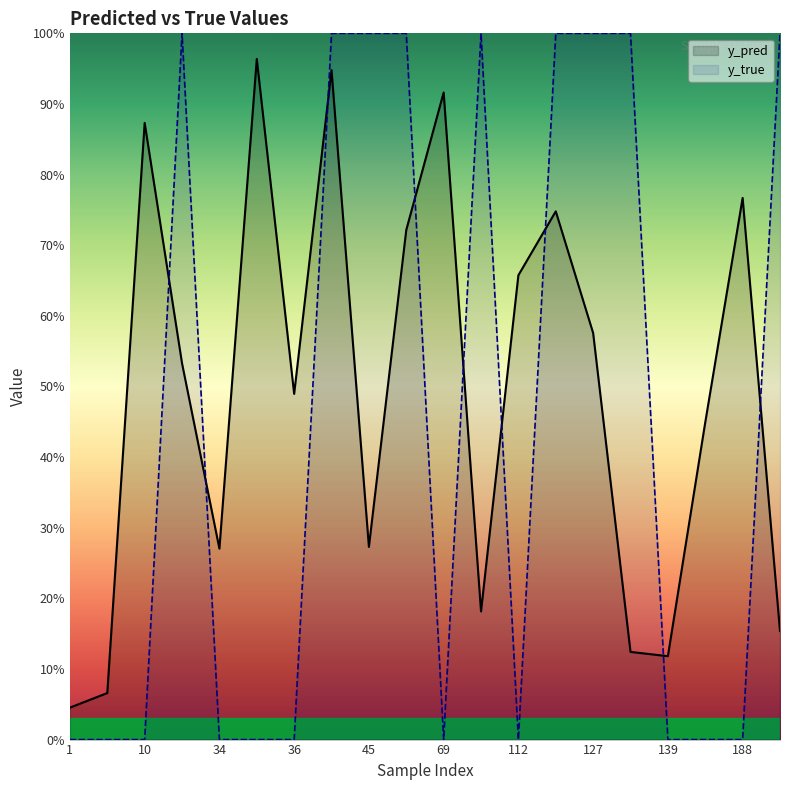

Where is y_pred nearest to the value 0?

1